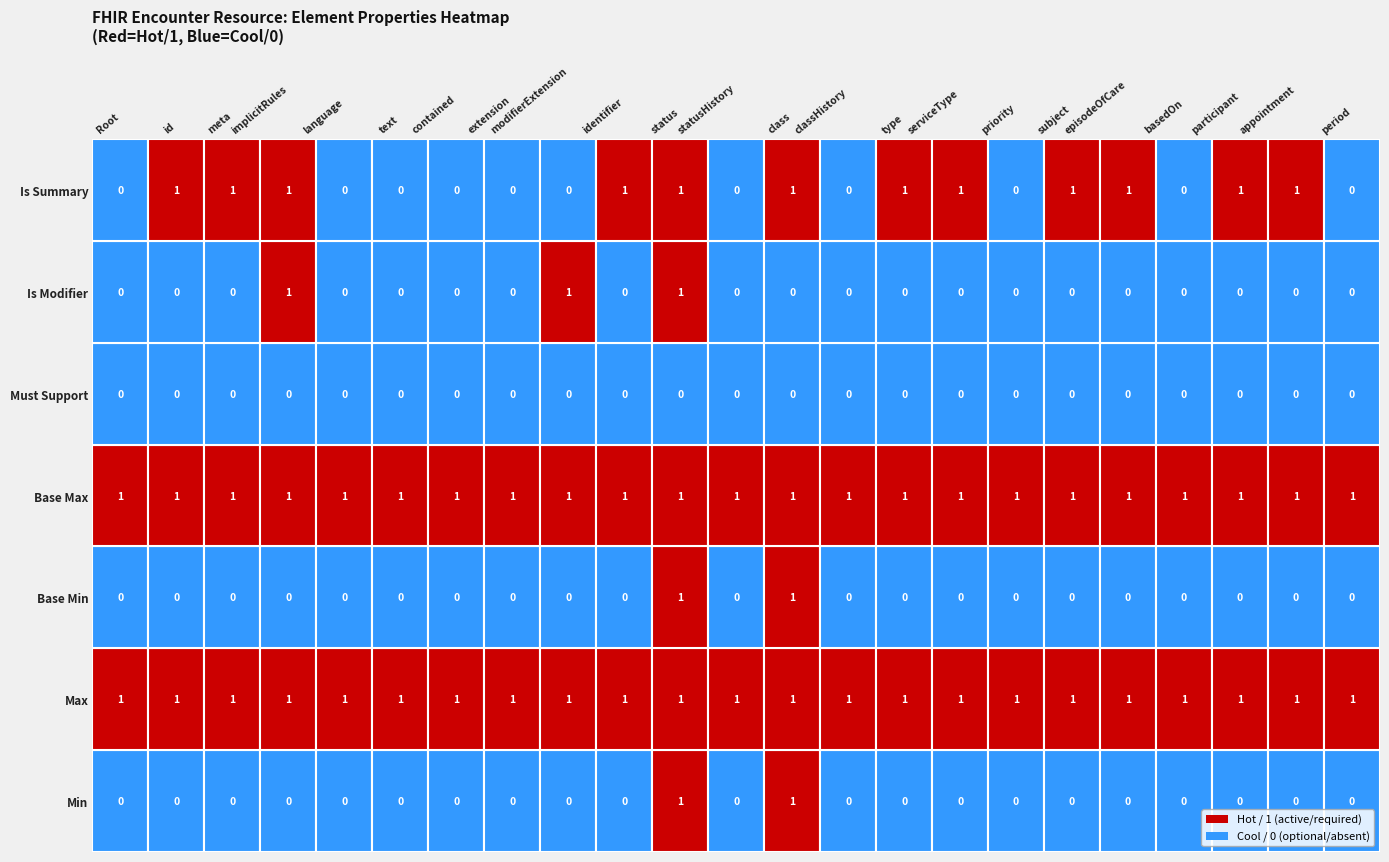

Rank the series by their maximum value, from lowest to highest.

Must Support, Min, Max, Base Min, Base Max, Is Modifier, Is Summary